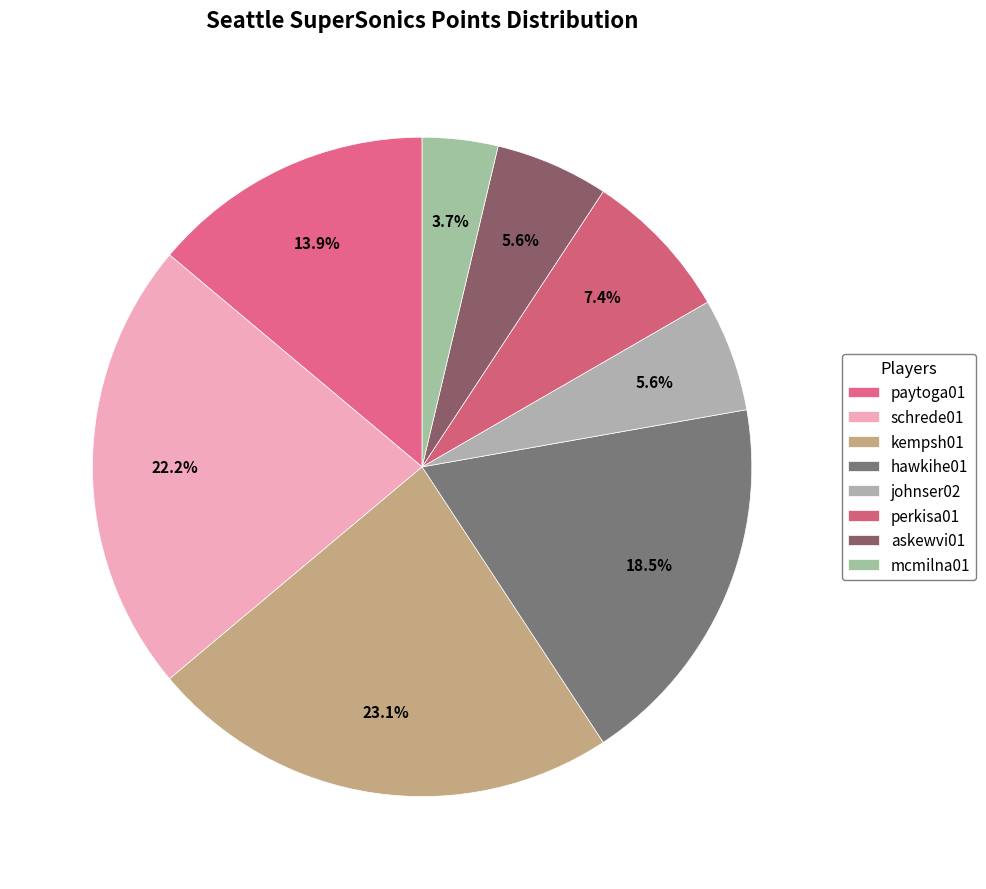

How many segments does this pie chart have?

8